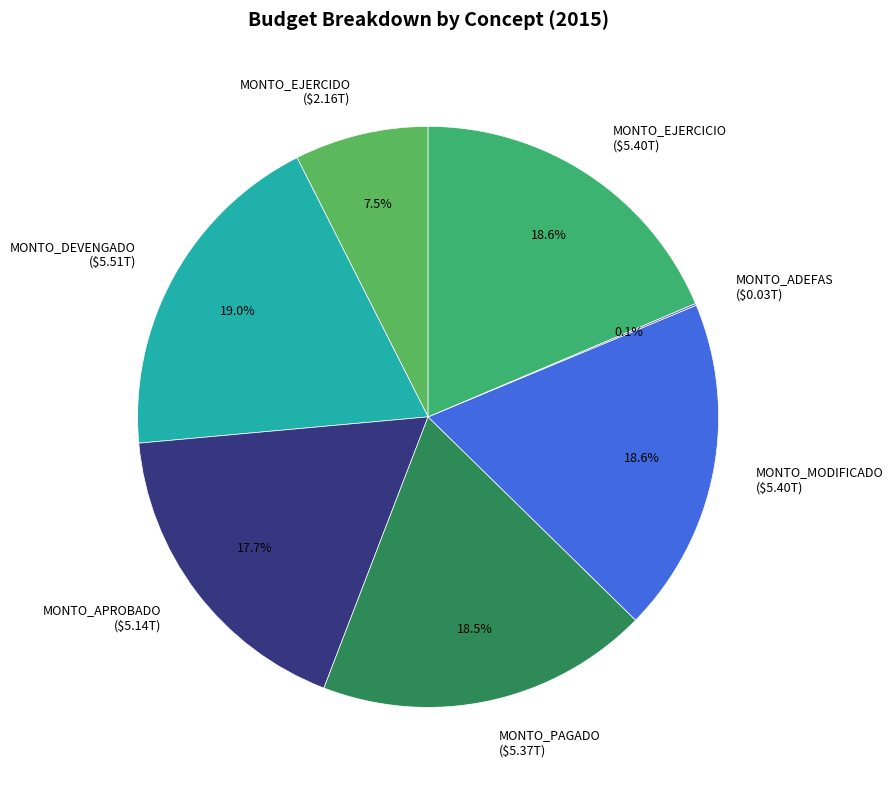

The MONTO_DEVENGADO slice represents 13% of the pie. True or false?

False